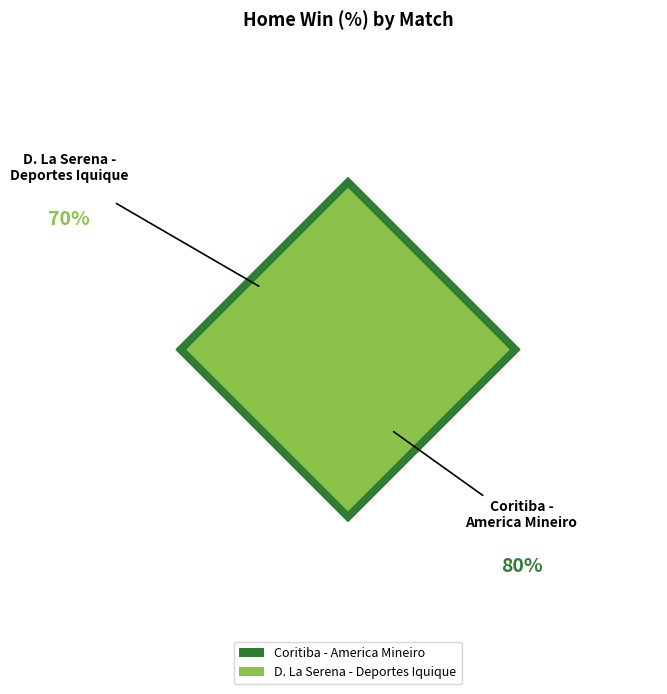

True or false: D. La Serena - Deportes Iquique accounts for 54% of the total.

False